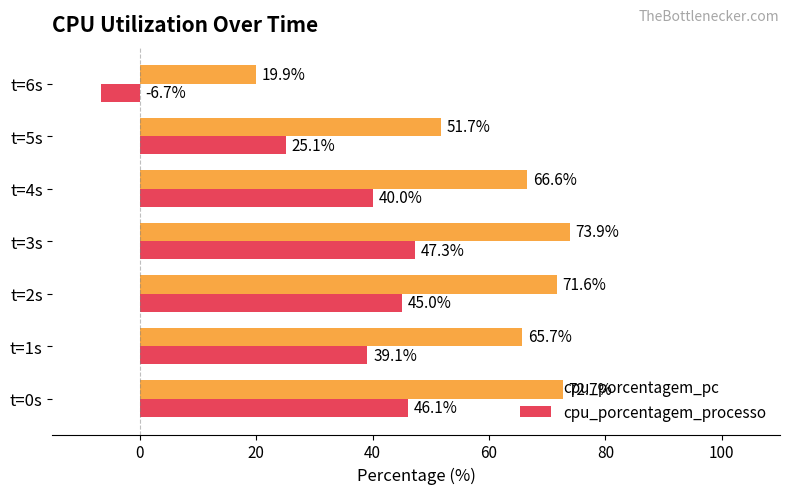

True or false: cpu_porcentagem_pc has a value of 39.6 at t=1s.

False